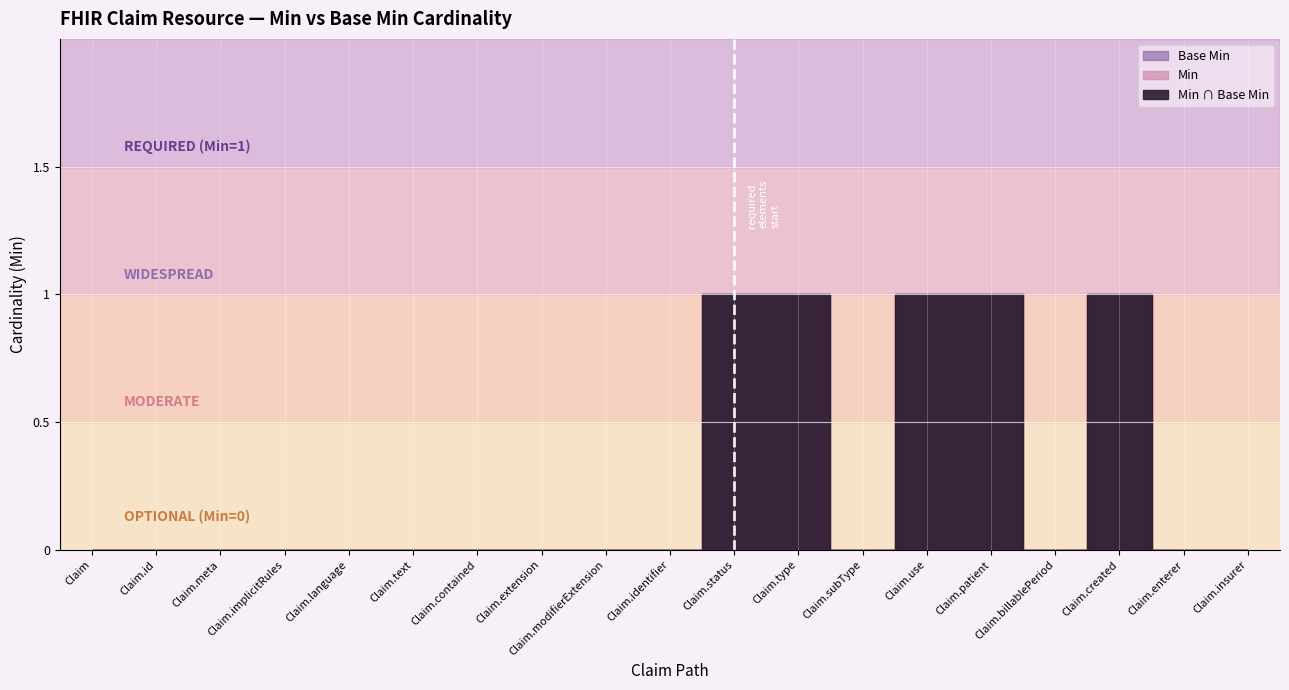

True or false: Base Min has a value of 0 at Claim.billablePeriod.

False